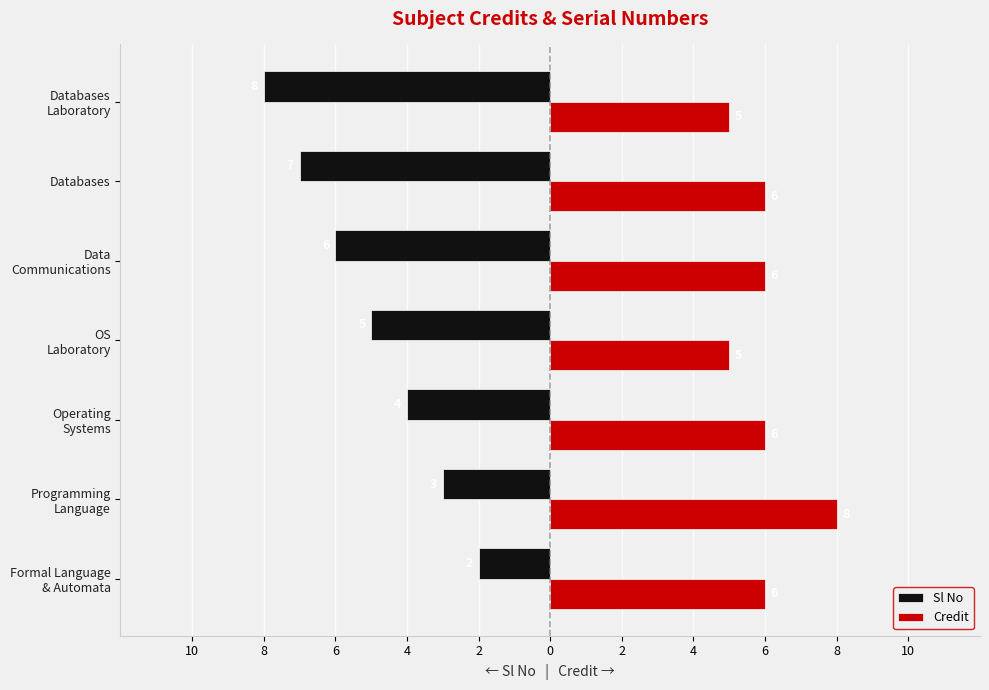

What are all the series names shown in the legend?

Sl No, Credit